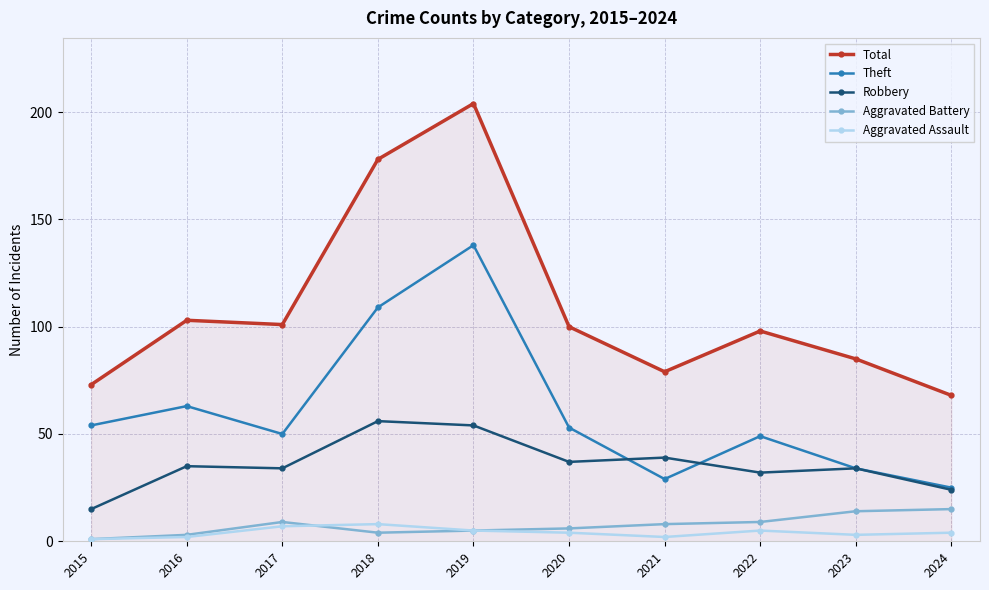

True or false: Total and Robbery cross at least once.

False